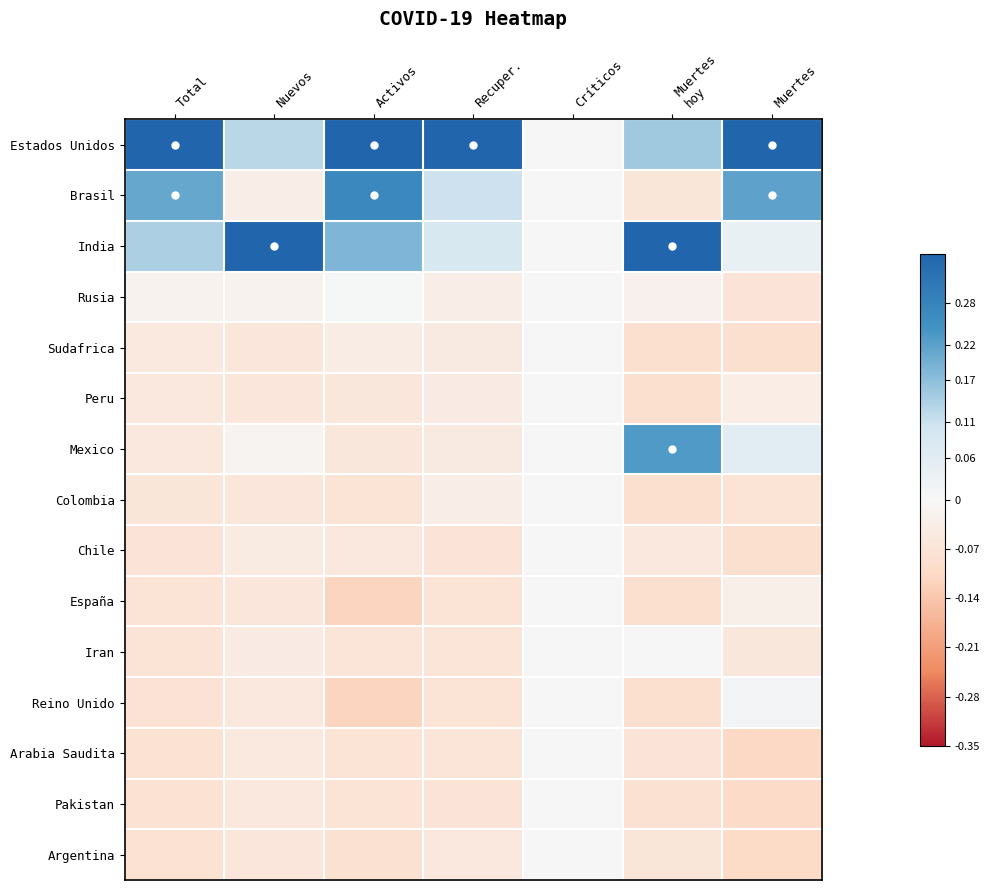

Which has a higher value, Críticos or Recuper.?

Recuper.